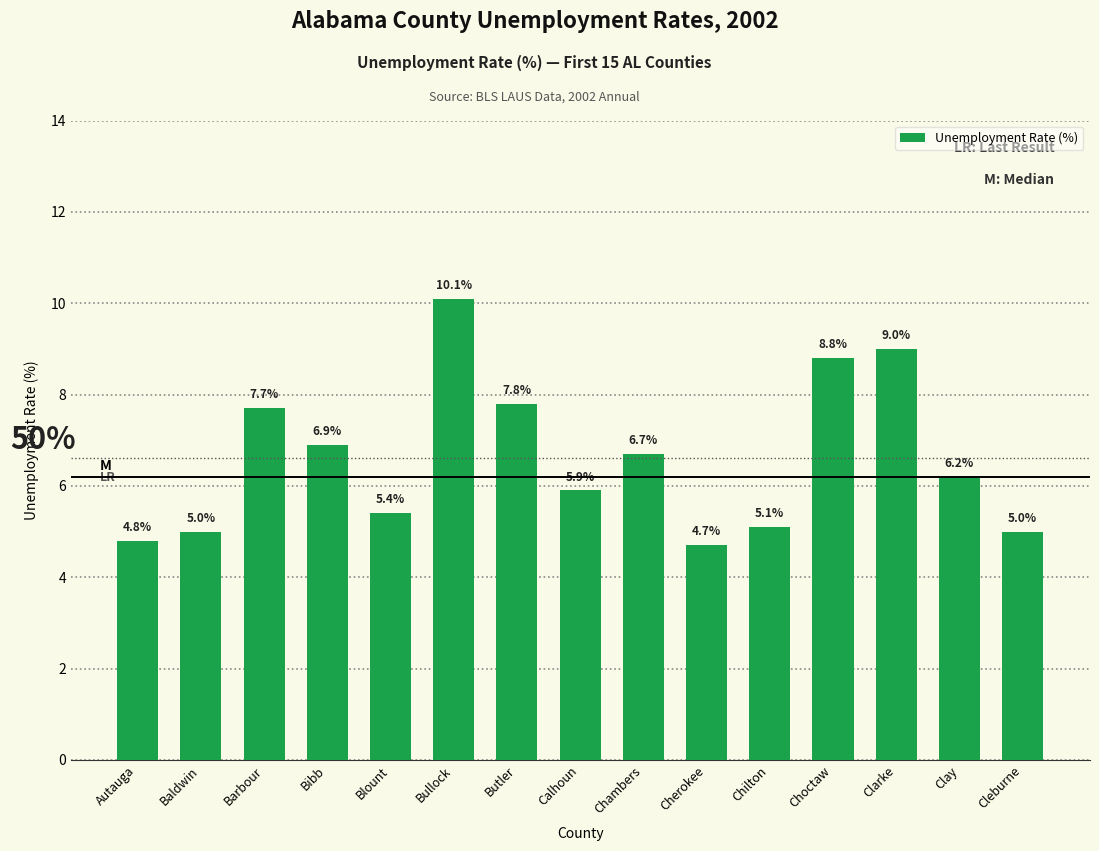

The chart shows a value of 2.6 at Cleburne. True or false?

False